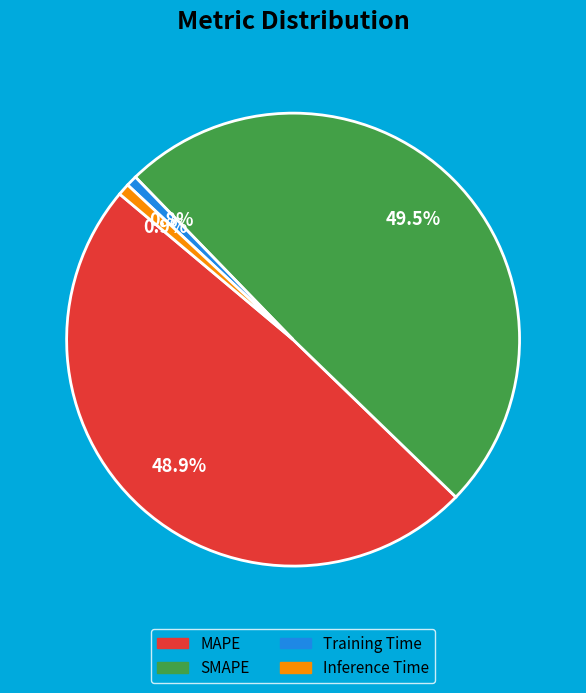

Which slice is the largest?

SMAPE